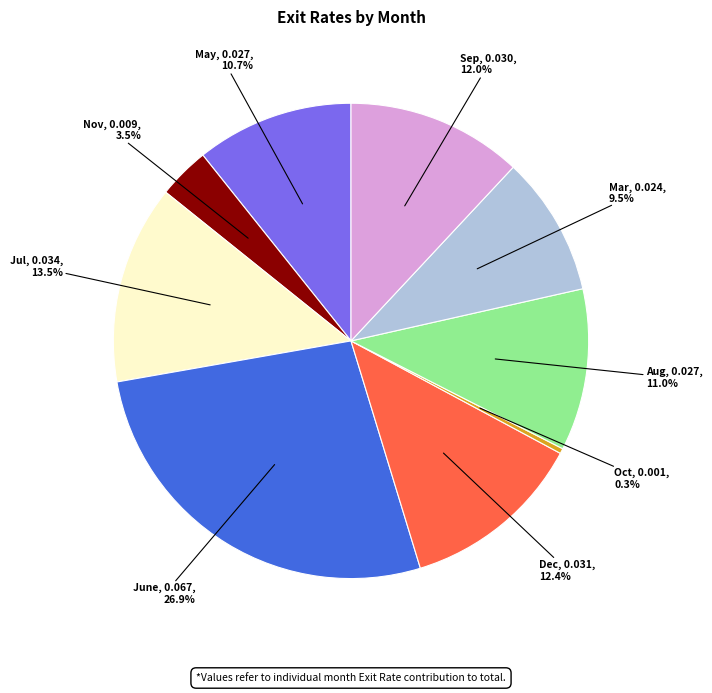

Is there a majority slice in this chart?

No